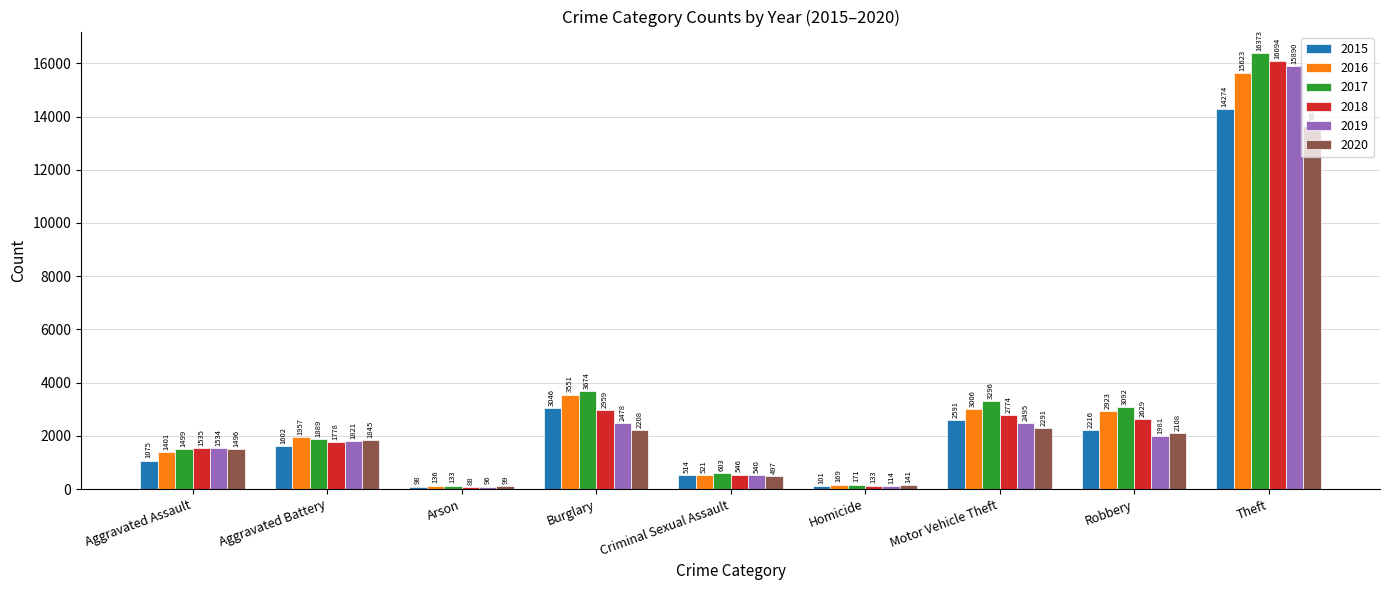

What is the label of the 6th bar from the left?

Homicide